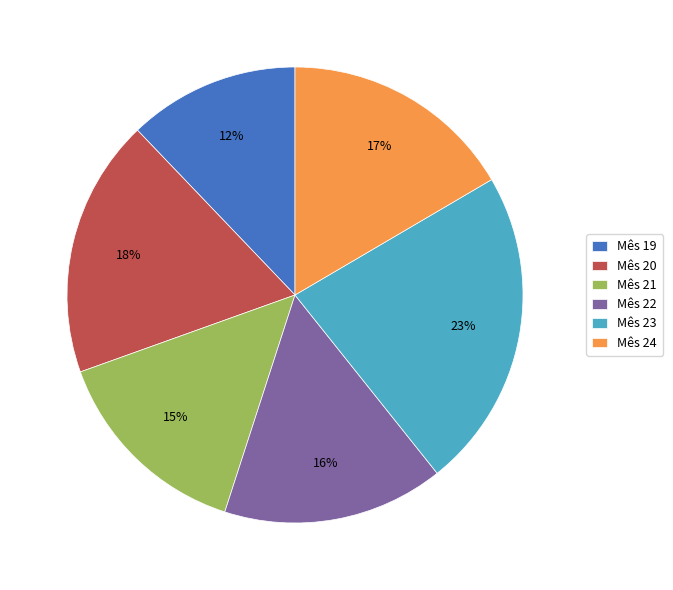

True or false: Mês 24 accounts for 17% of the total.

True